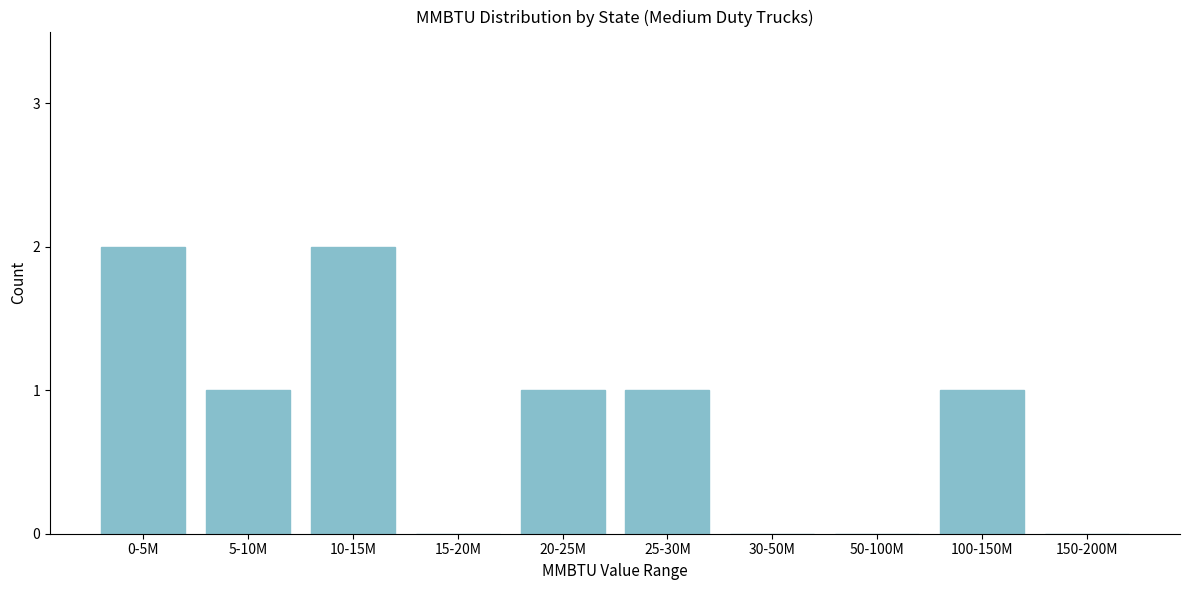

Reading right to left, what are all the values shown in this chart?

150-200M=0	100-150M=1	50-100M=0	30-50M=0	25-30M=1	20-25M=1	15-20M=0	10-15M=2	5-10M=1	0-5M=2